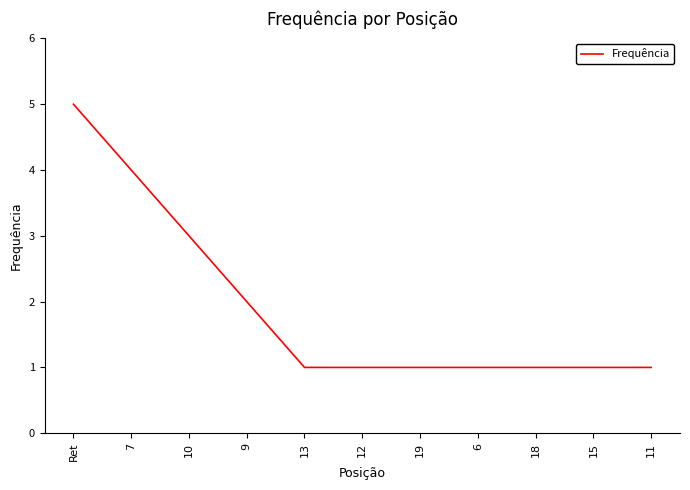

Approximately how many times larger is the value at 11 compared to 12?

1.0